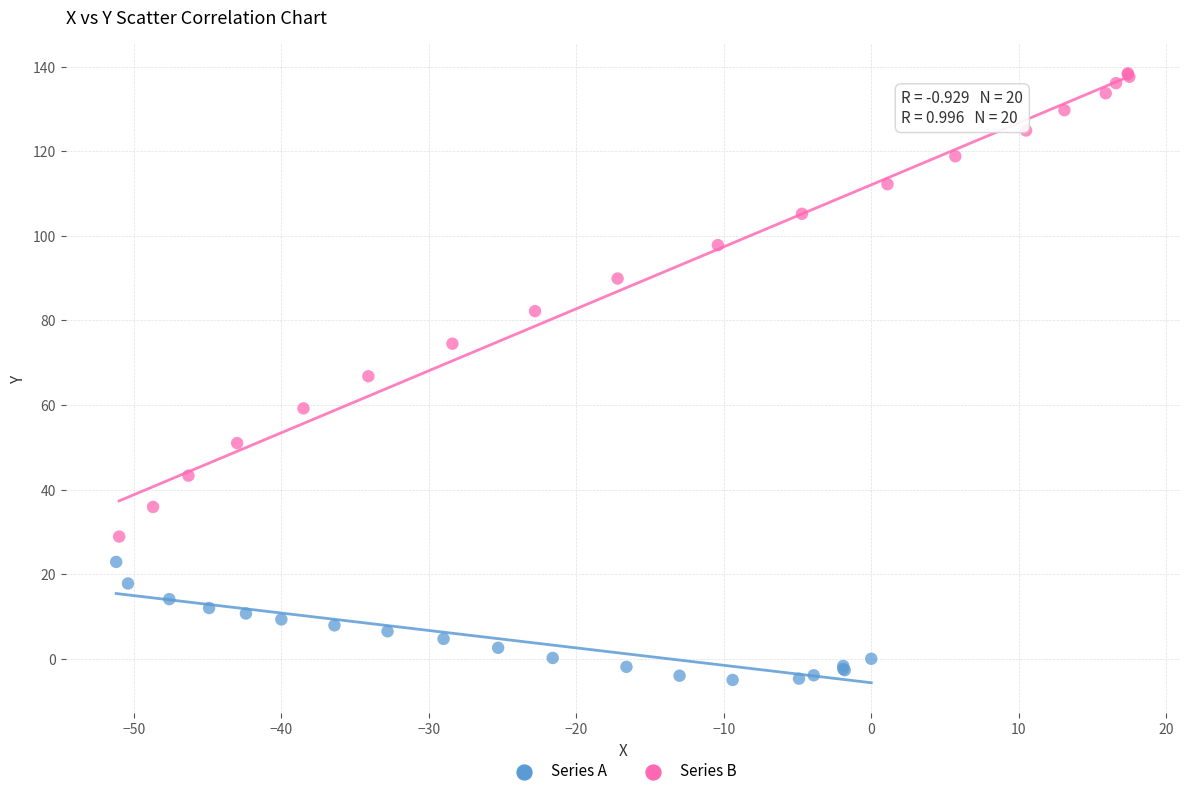

Which series has the largest Y range (max minus min)?

Series B